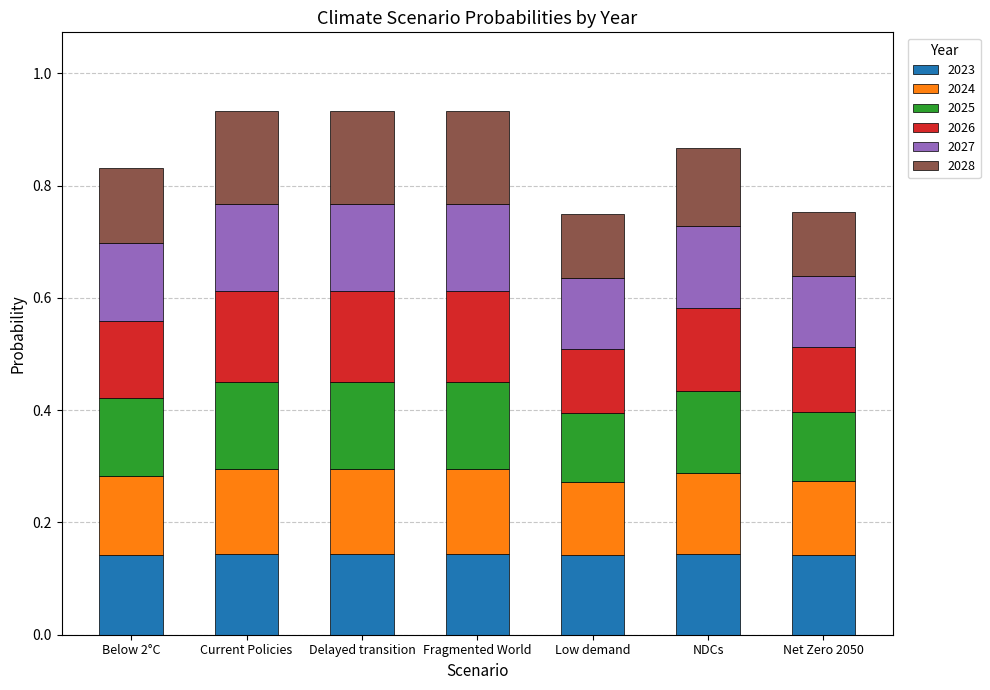

What is the total value across all series at Net Zero 2050?

0.8